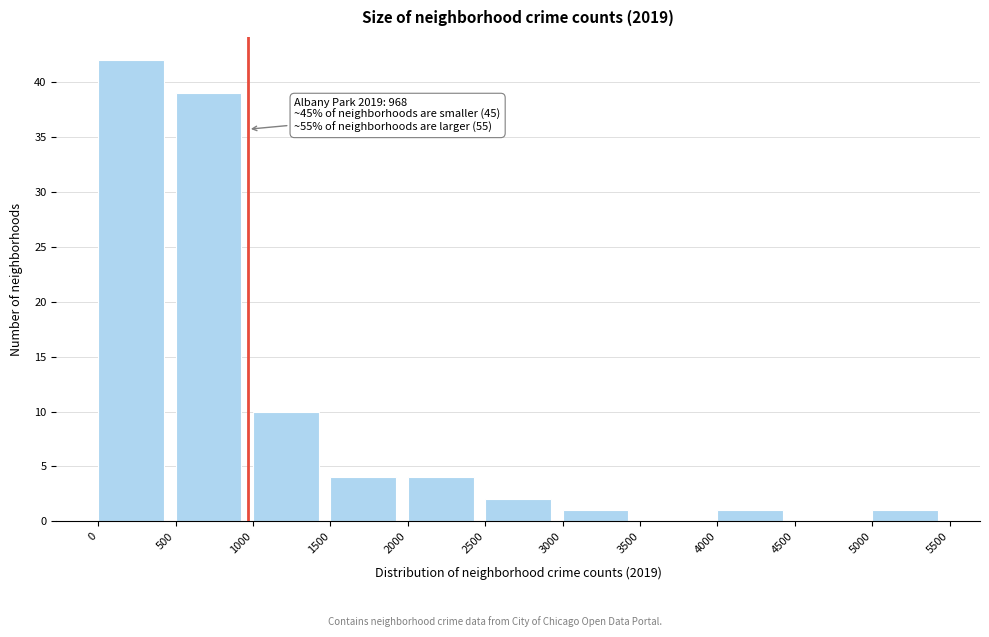

Over which range of the x-axis is the bar tallest?

0 to 500